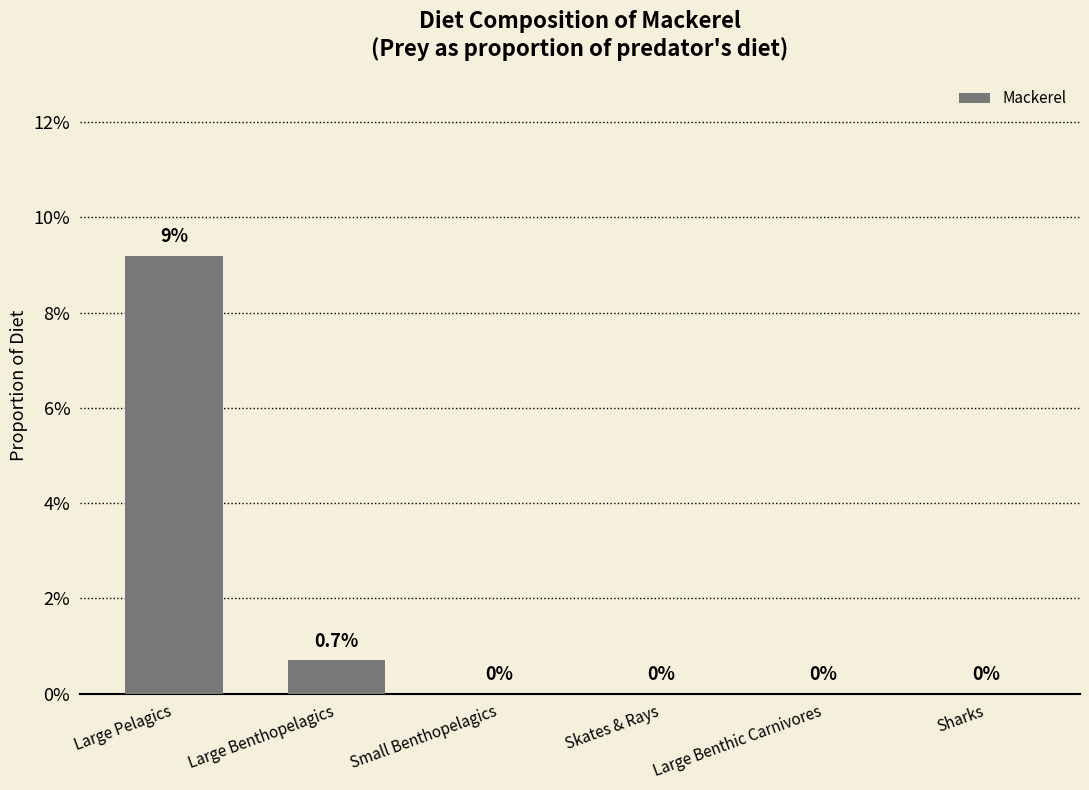

What is the greatest value displayed?

0.1